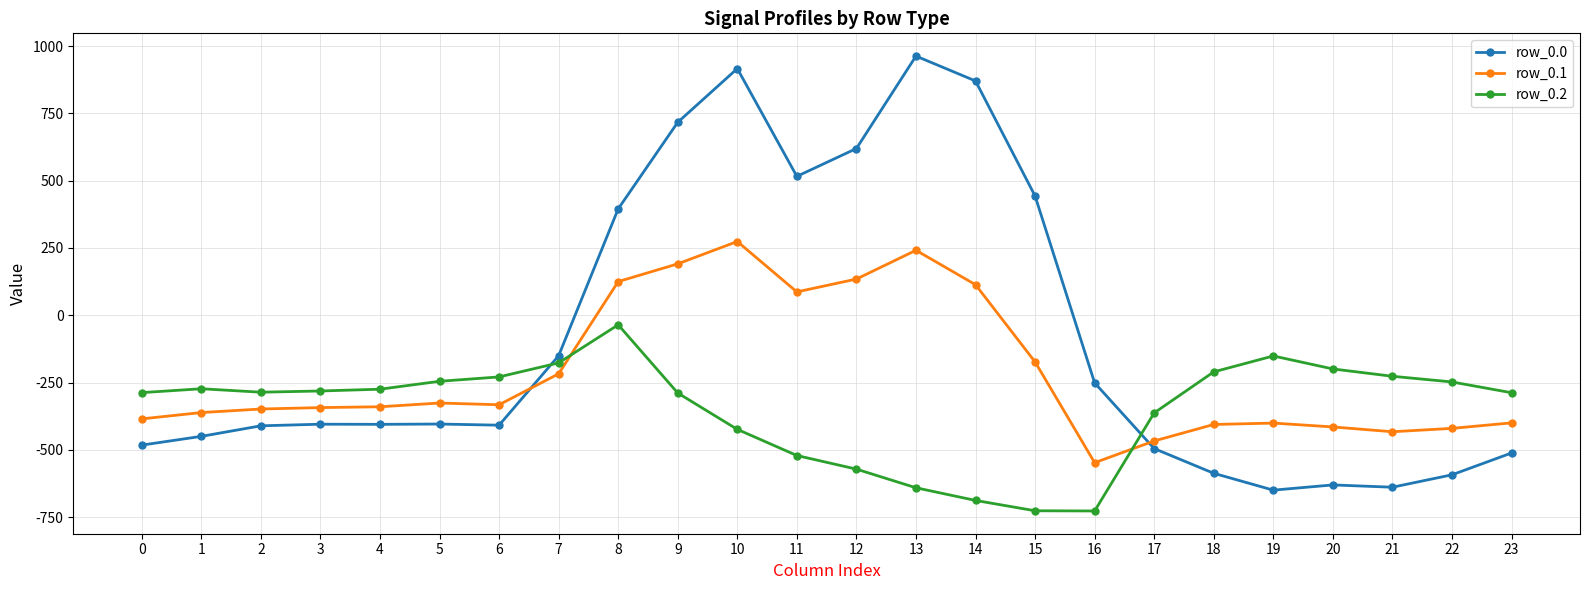

At which label does row_0.2 reach its peak?

8